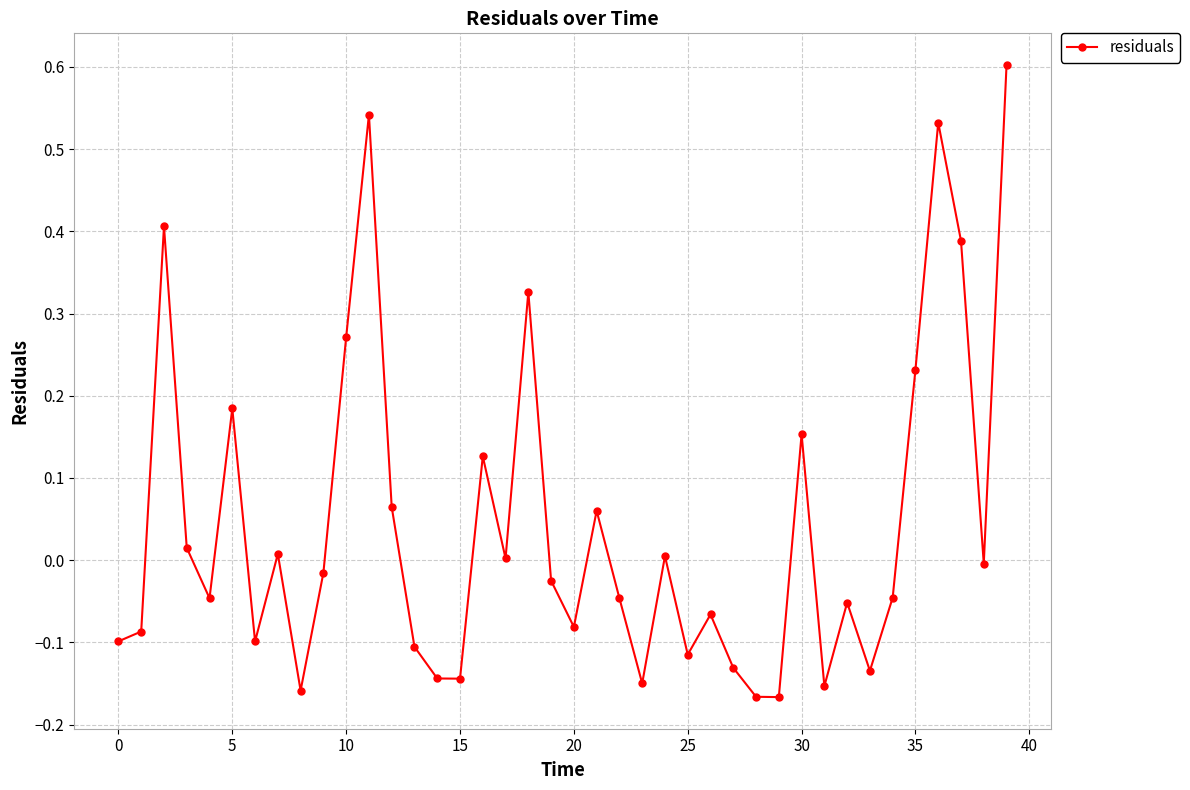

What is the sum of all values?

1.7